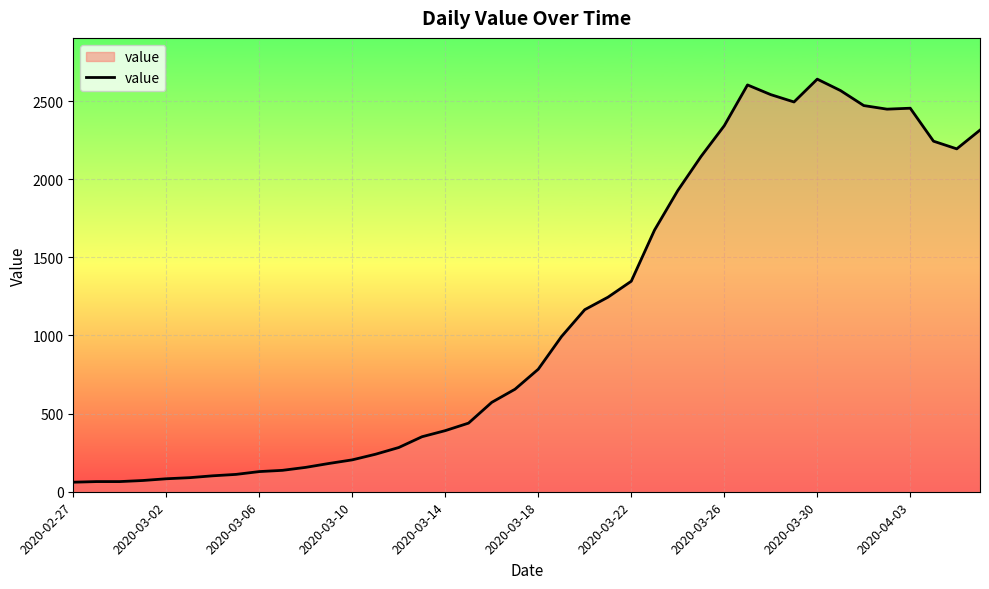

What is the minimum value shown in the chart?

61